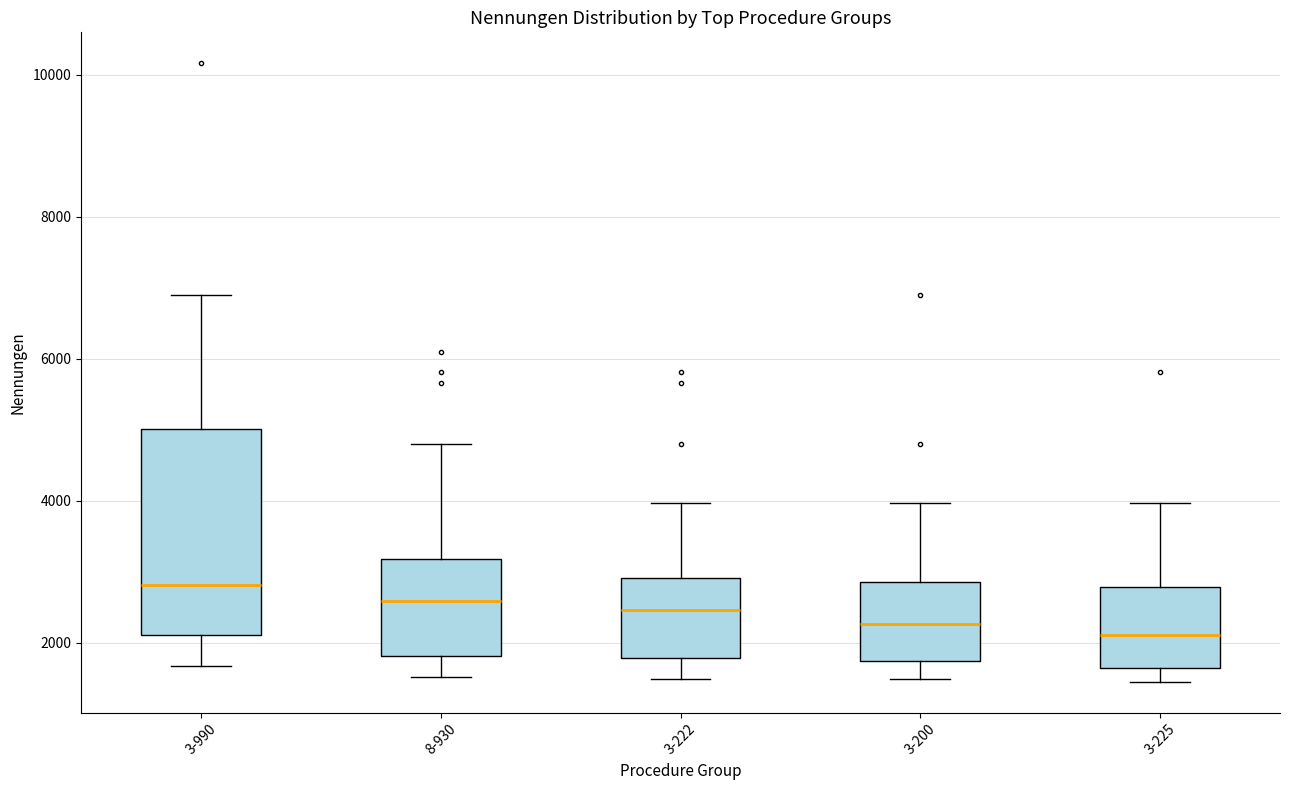

Where is the lower edge of the box for 3-990 on the y-axis? The values are not printed on the chart, so give them approximately, as read against the axis.

2200